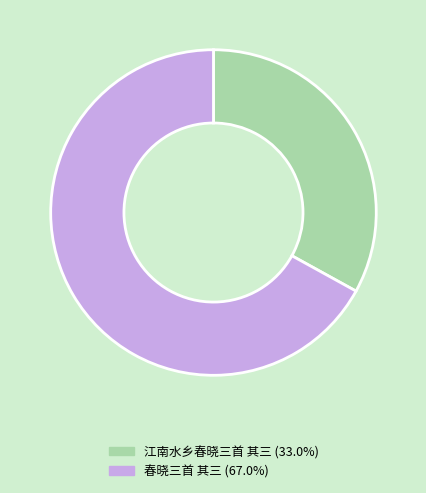

Is it true that 春晓三首 其三 is 67% of the pie?

True